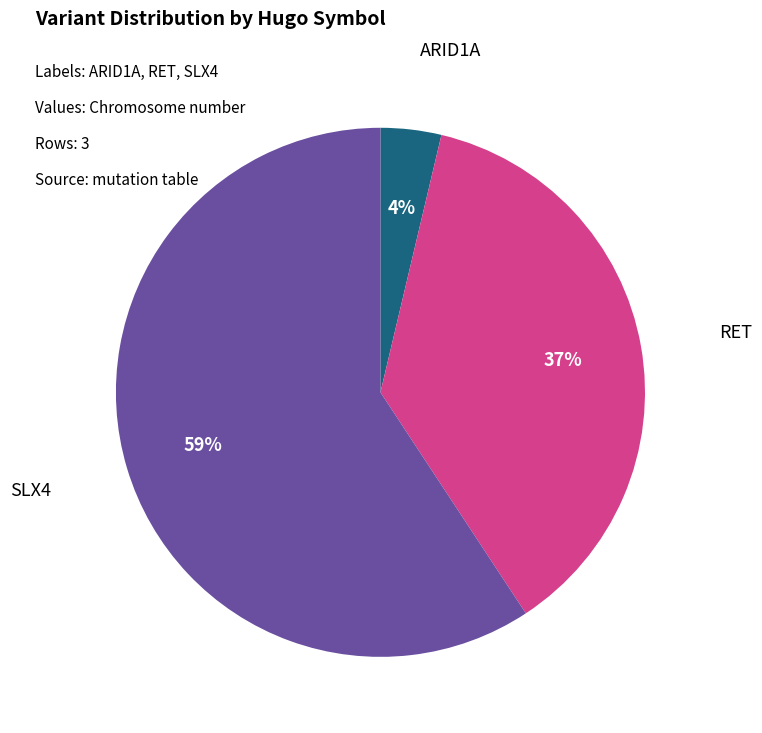

What is the smallest slice in the pie chart?

ARID1A